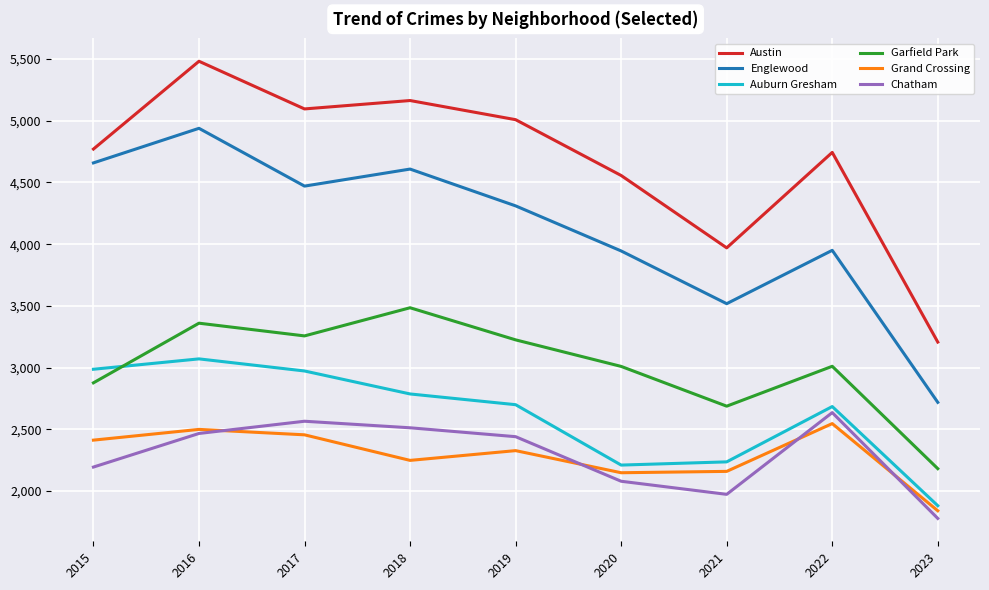

At which label does Grand Crossing reach its minimum?

2023